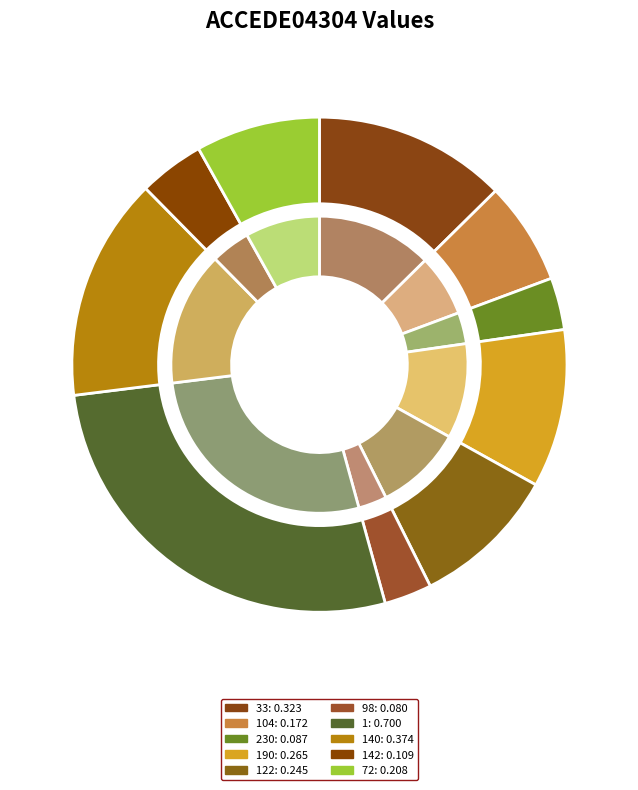

Rank the categories by value from highest to lowest.

ACCEDE04304_1.png, ACCEDE04304_140.png, ACCEDE04304_33.png, ACCEDE04304_190.png, ACCEDE04304_122.png, ACCEDE04304_72.png, ACCEDE04304_104.png, ACCEDE04304_142.png, ACCEDE04304_230.png, ACCEDE04304_98.png